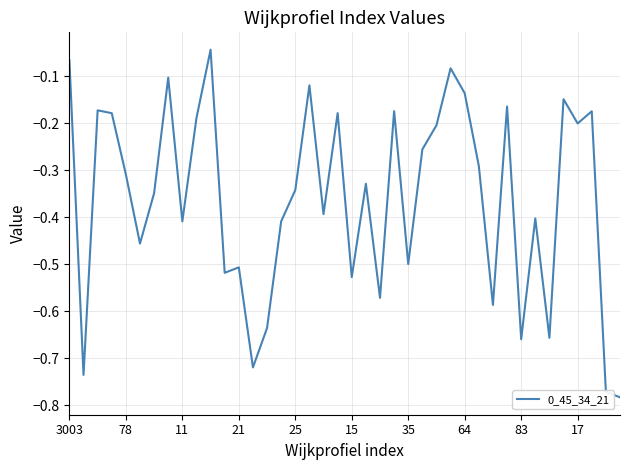

How many distinct data groups are displayed?

1